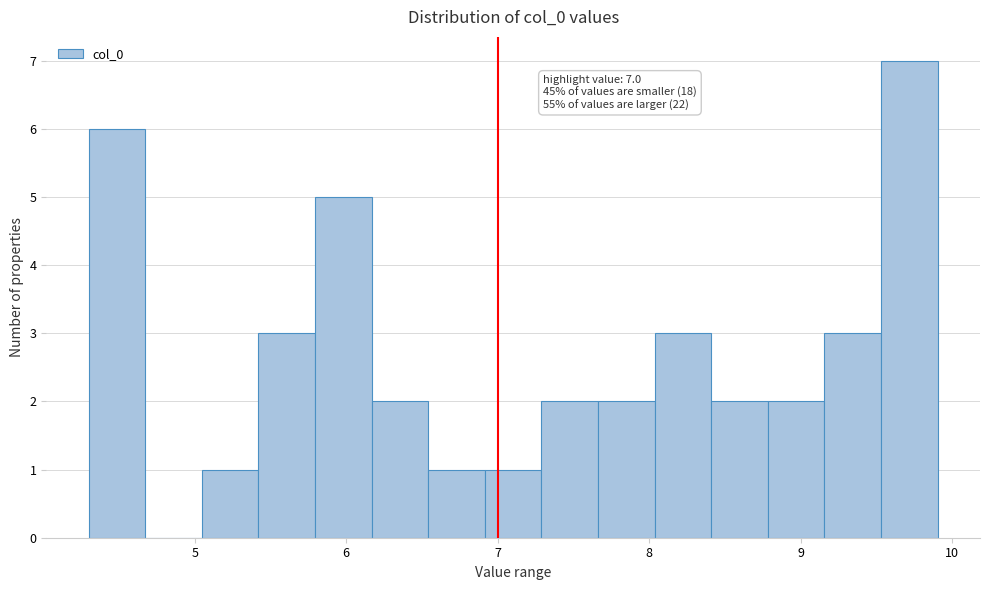

Around what value on the x-axis is the tallest bar? Give the approximate position of its centre, as read against the axis.

9.7